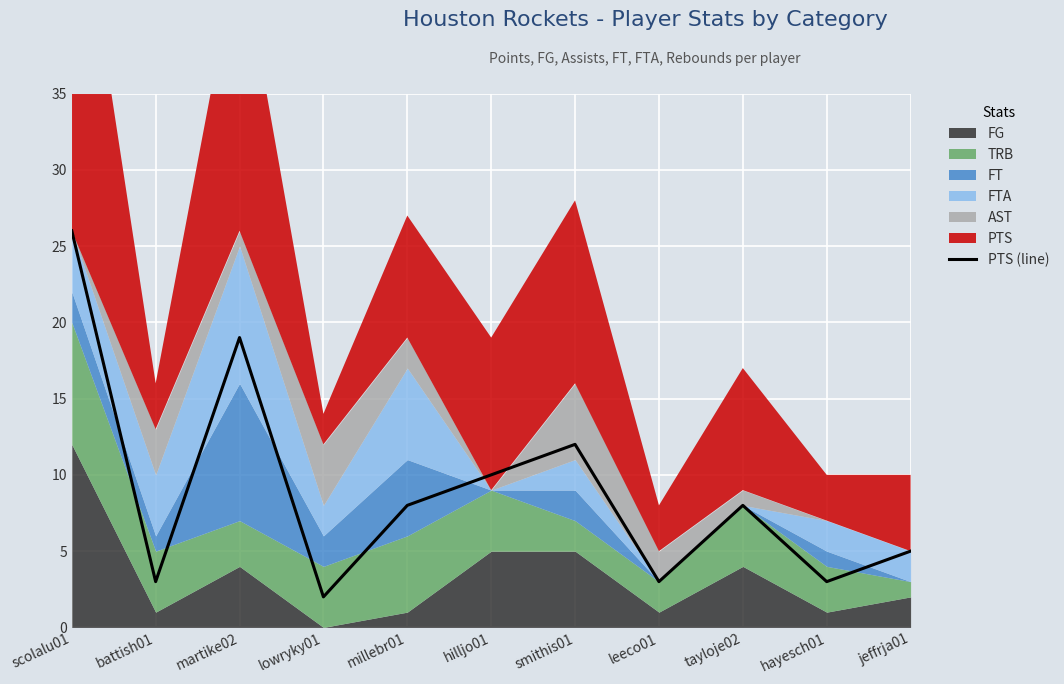

The chart shows a value of 8 at tayloje02. True or false?

True